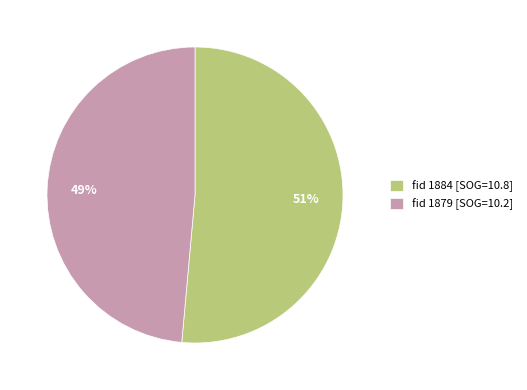

How many slices are in this pie chart?

2